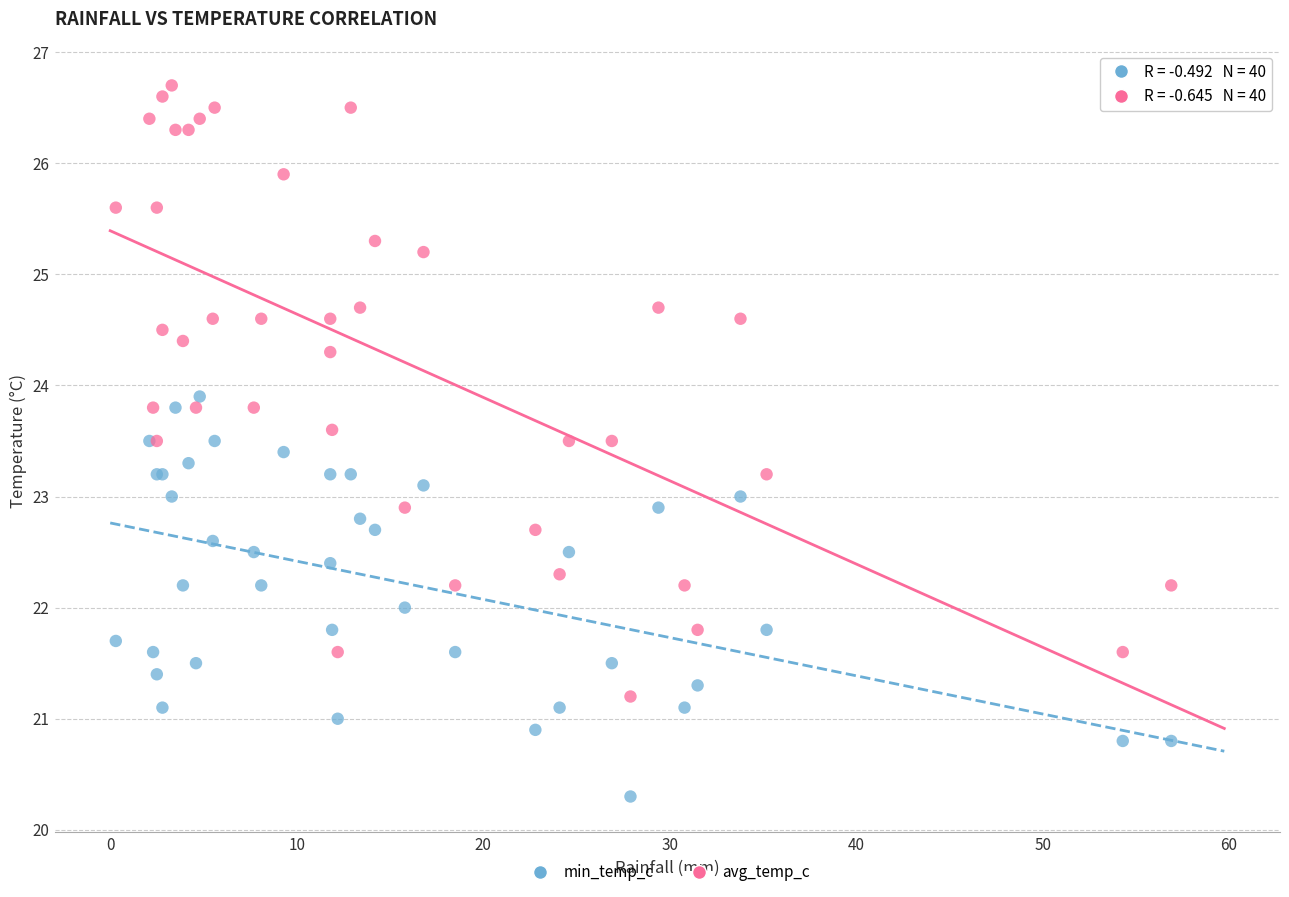

Which series contains the lowest Y value?

min_temp_c